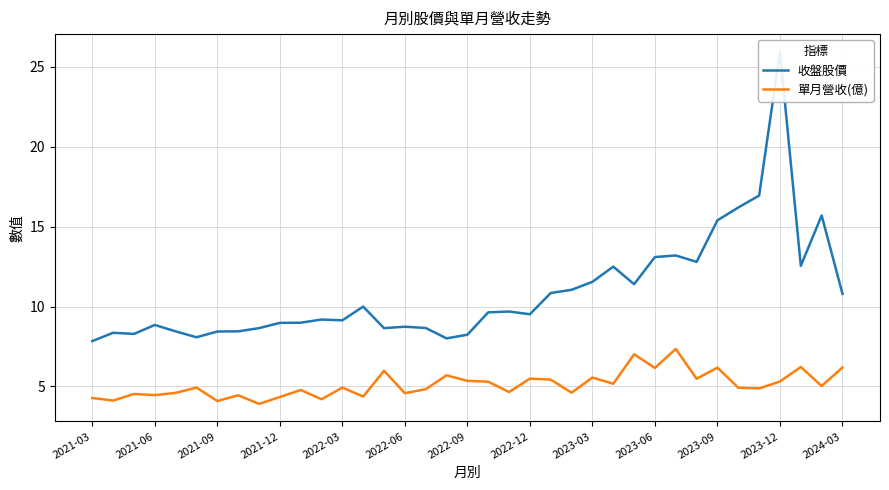

How many categories are shown in the chart?

37